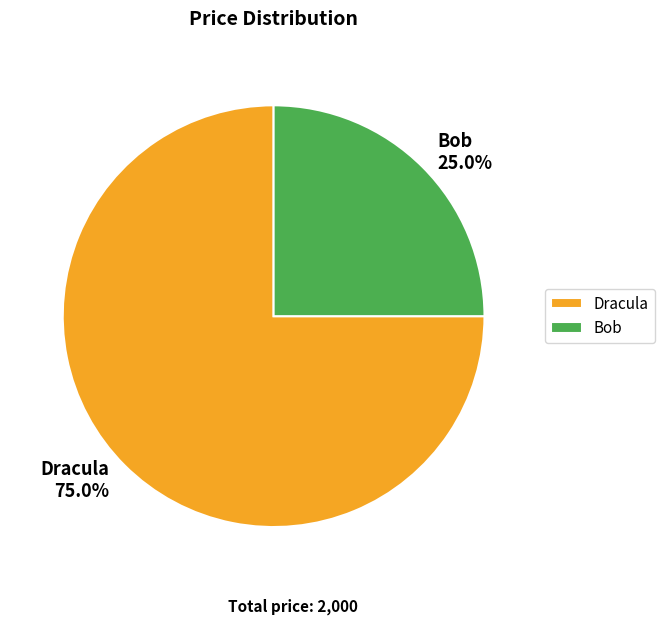

Which has a higher value, Dracula or Bob?

Dracula